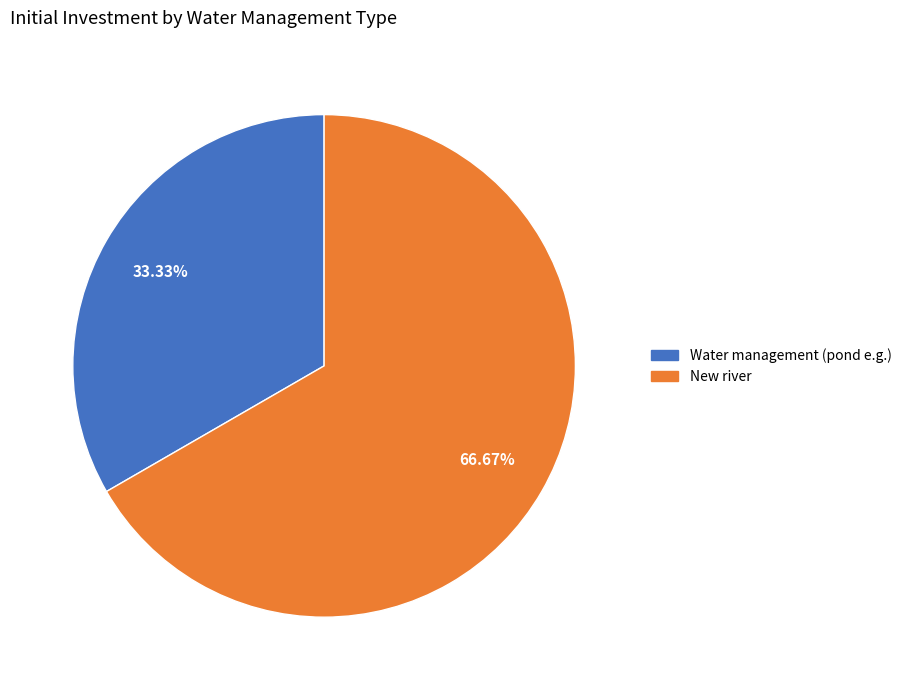

How many slices are in this pie chart?

2